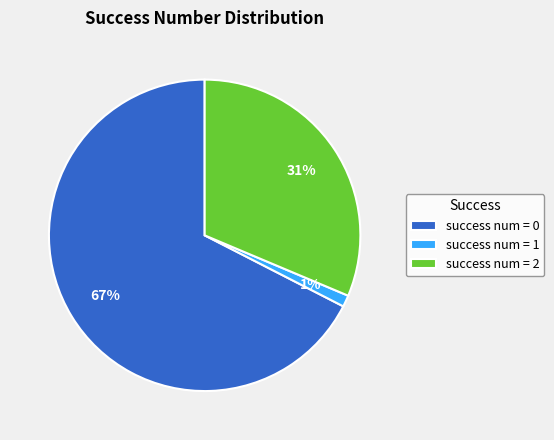

Is it true that success num = 0 is 67% of the pie?

True